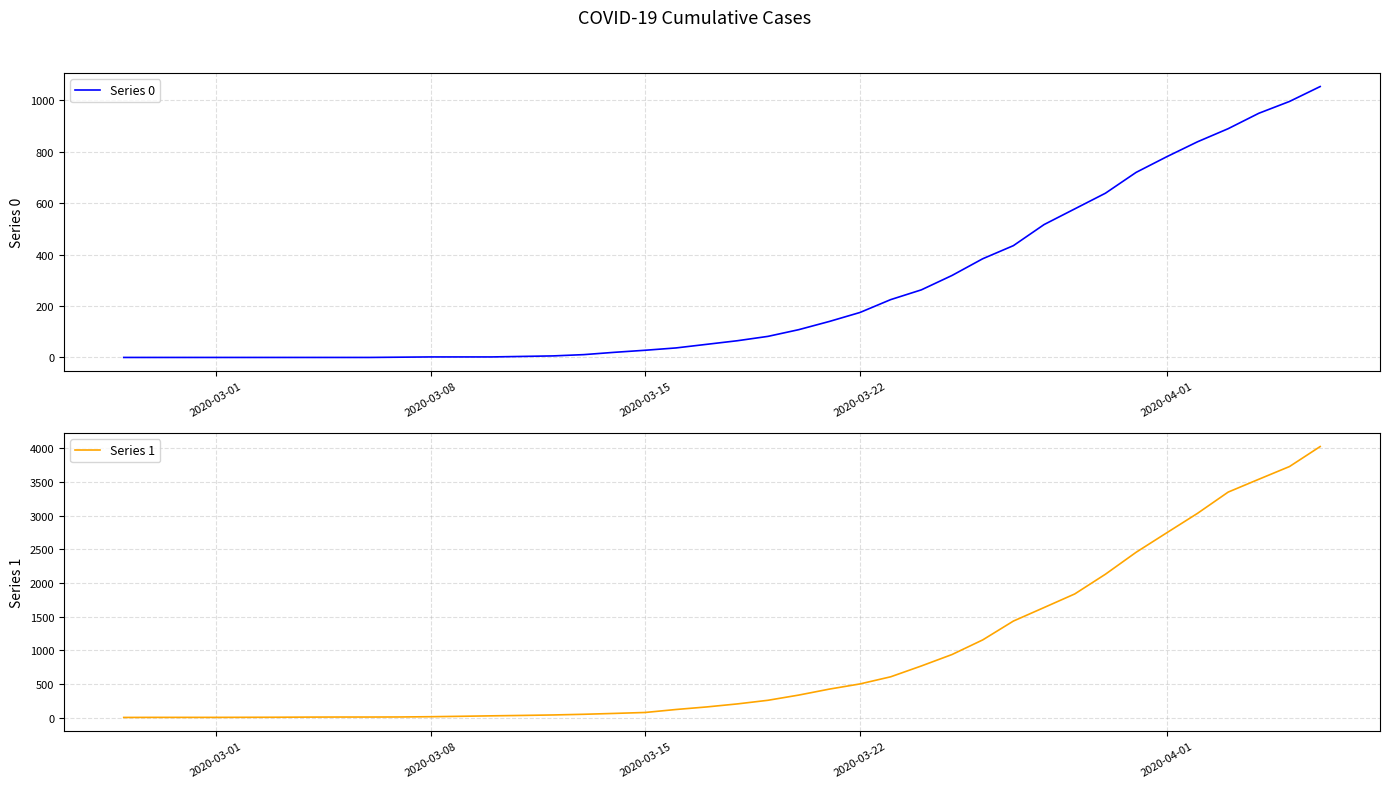

What is the value of the Series 0 point at the 31st from the left?

517